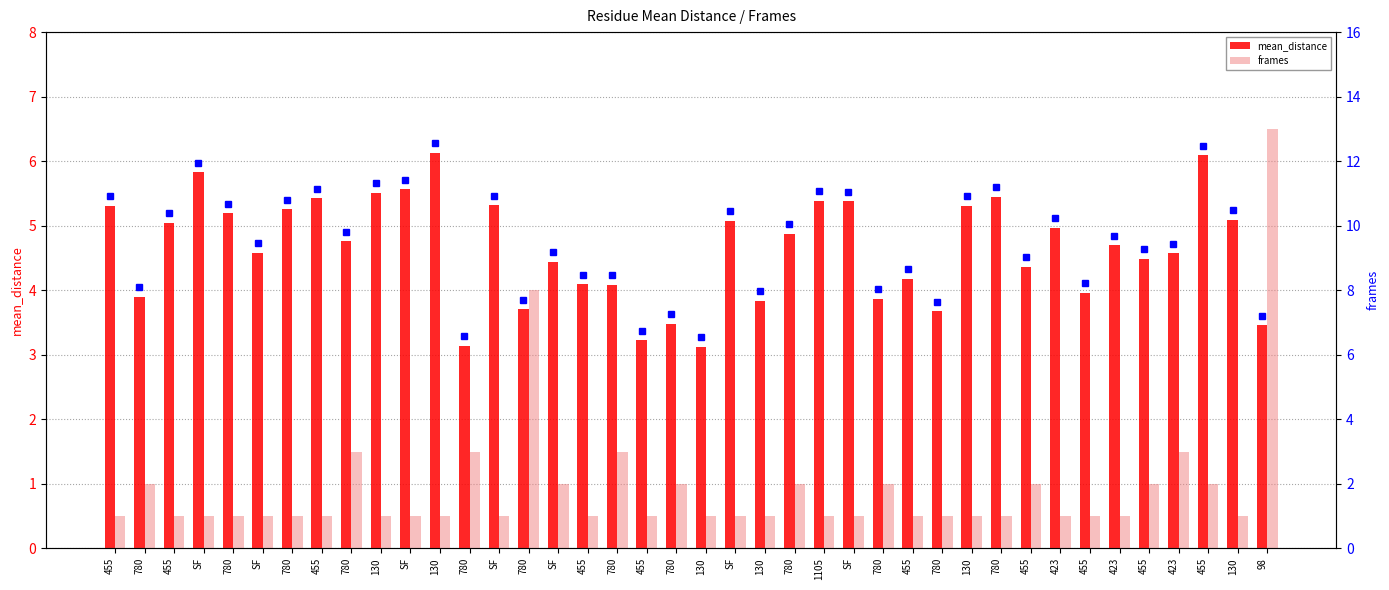

How many bars are there in each group?

2